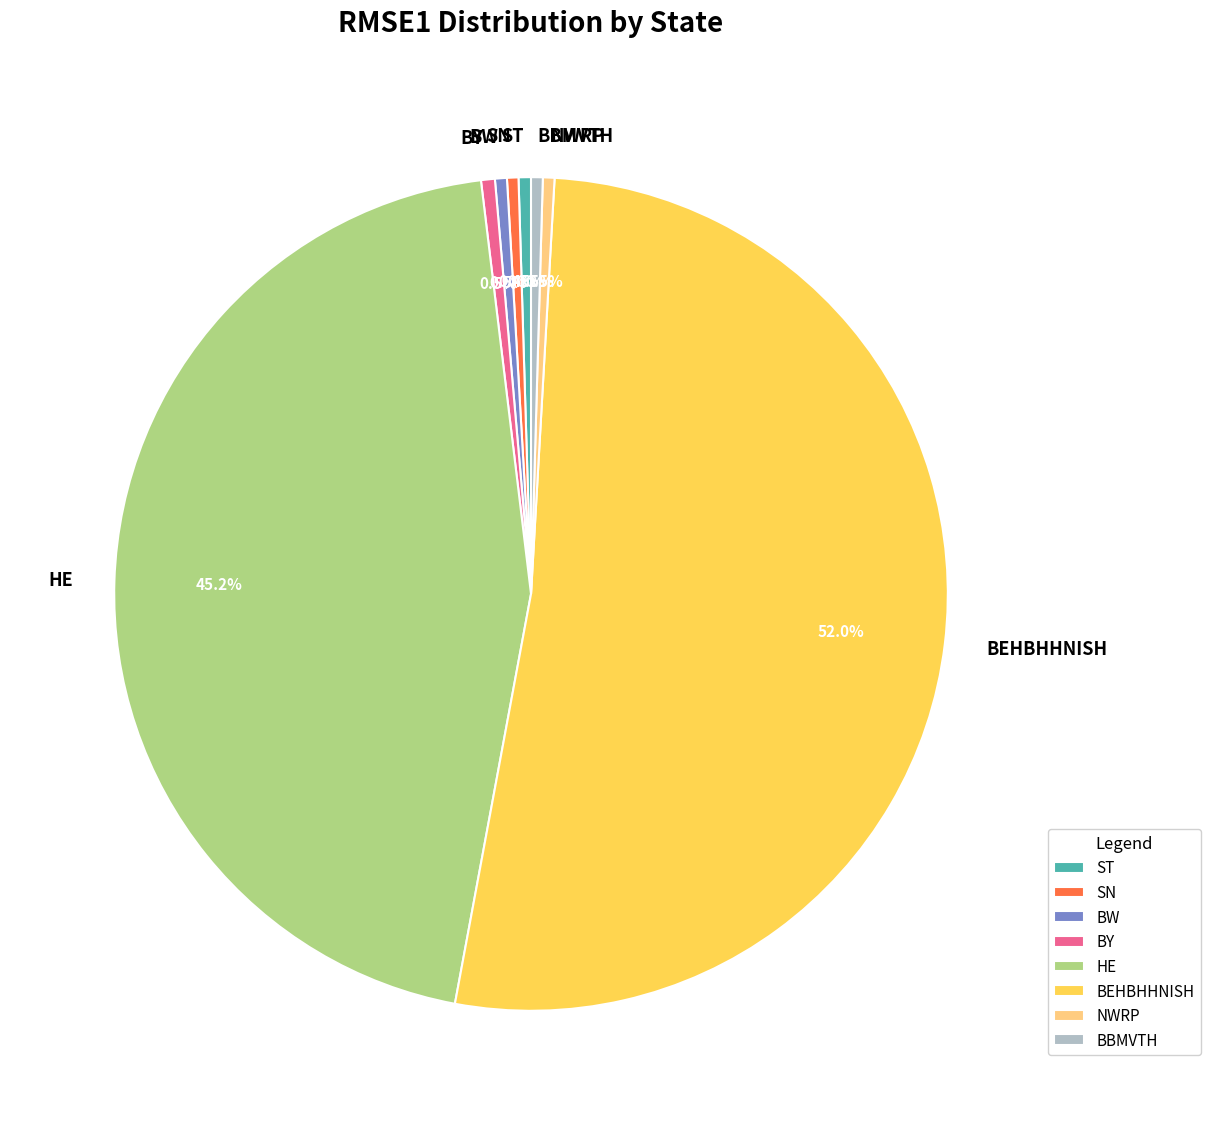

To the nearest percent, what portion does BEHBHHNISH represent?

52%